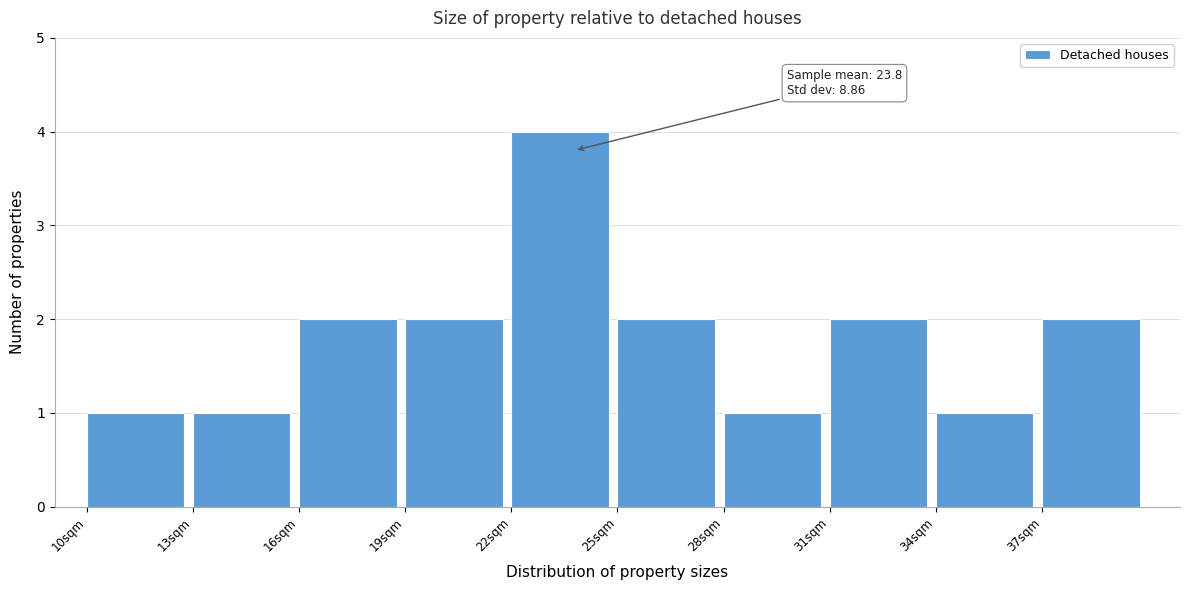

Which range on the x-axis has the tallest bar?

22 to 25